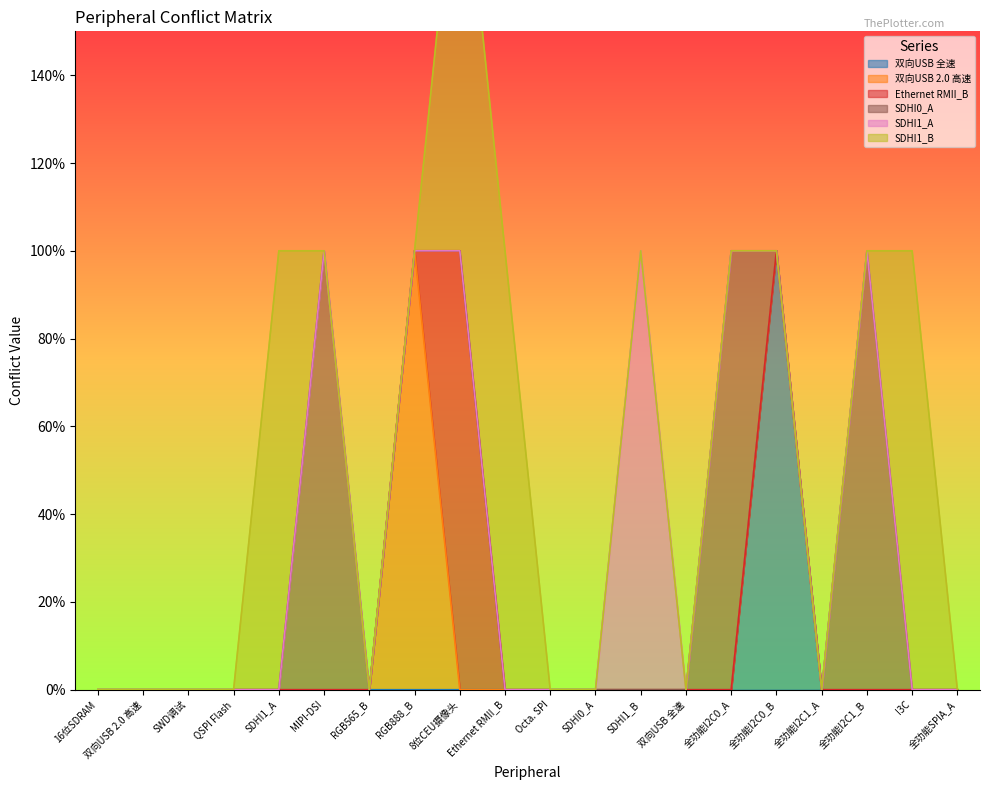

At which category is the sum across all series the highest?

8位CEU摄像头